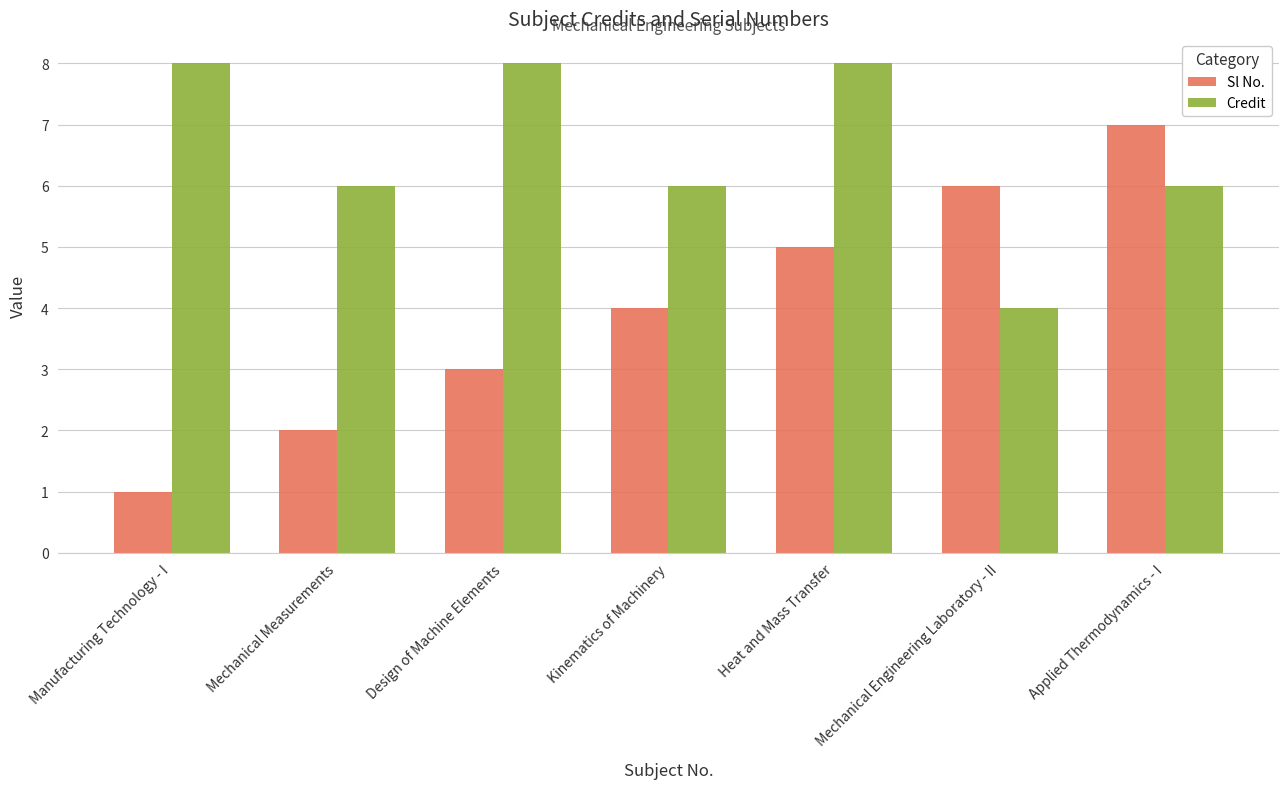

Where is Sl No. nearest to the value 4?

Kinematics of Machinery